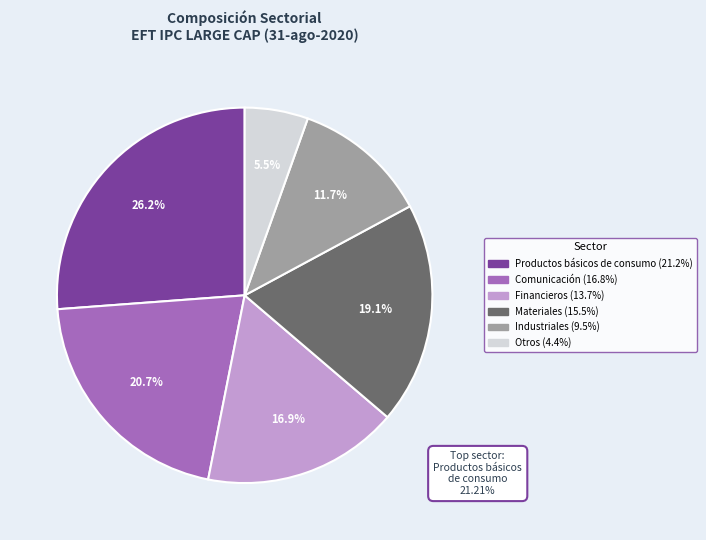

To the nearest percent, what is the difference between the largest and smallest slice percentages?

21%